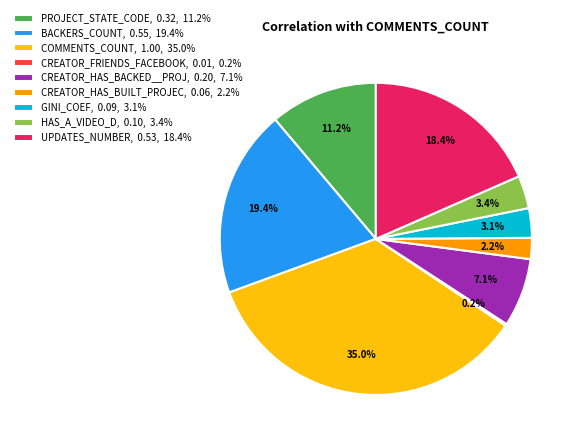

The CREATOR_HAS_BUILT_PROJEC slice represents 2% of the pie. True or false?

True